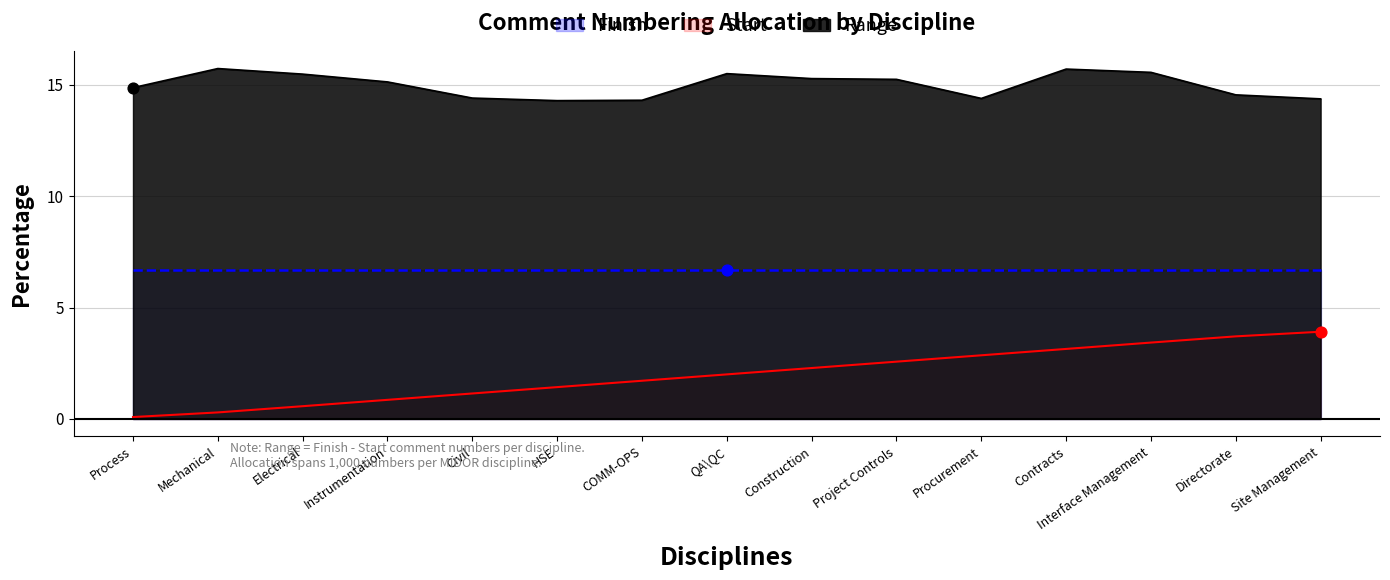

Between Instrumentation and Contracts, which is larger?

Contracts